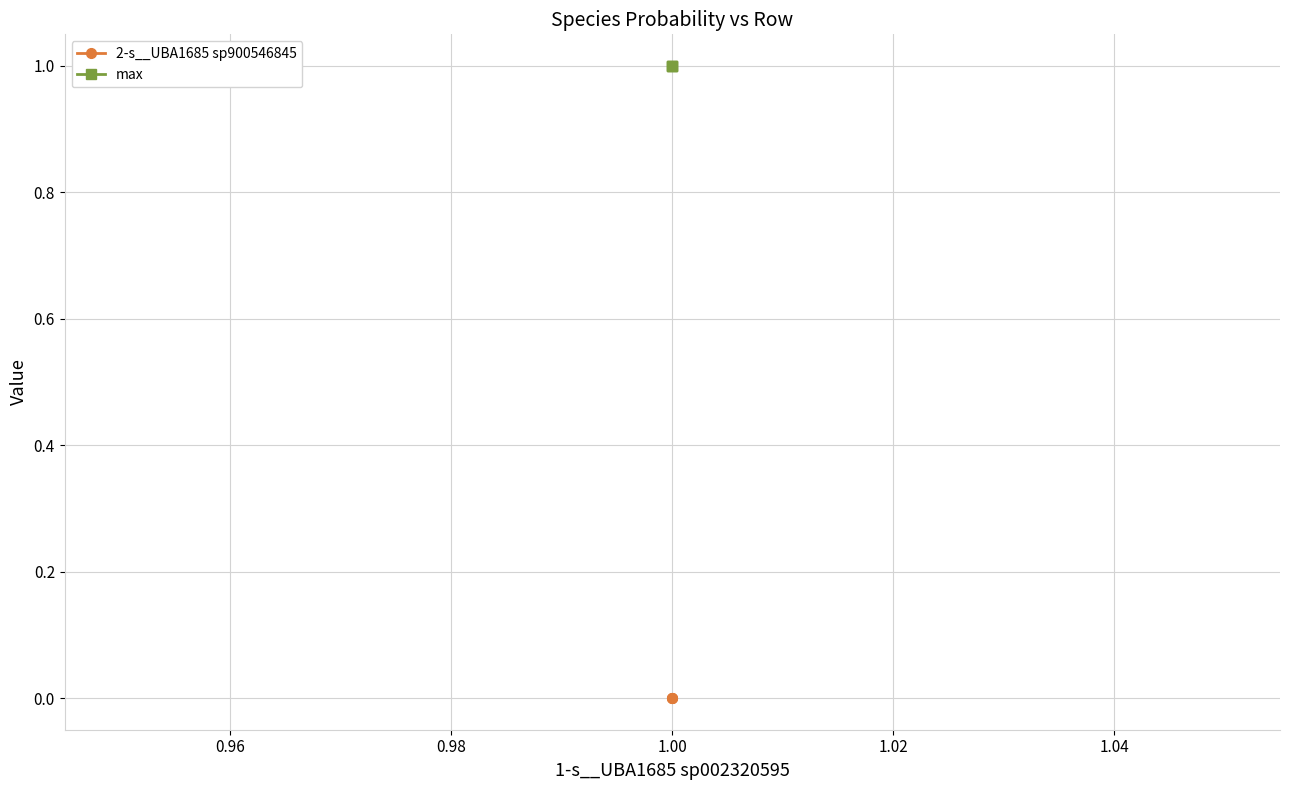

List the series in order of their peak value, highest first.

max, 2-s__UBA1685 sp900546845